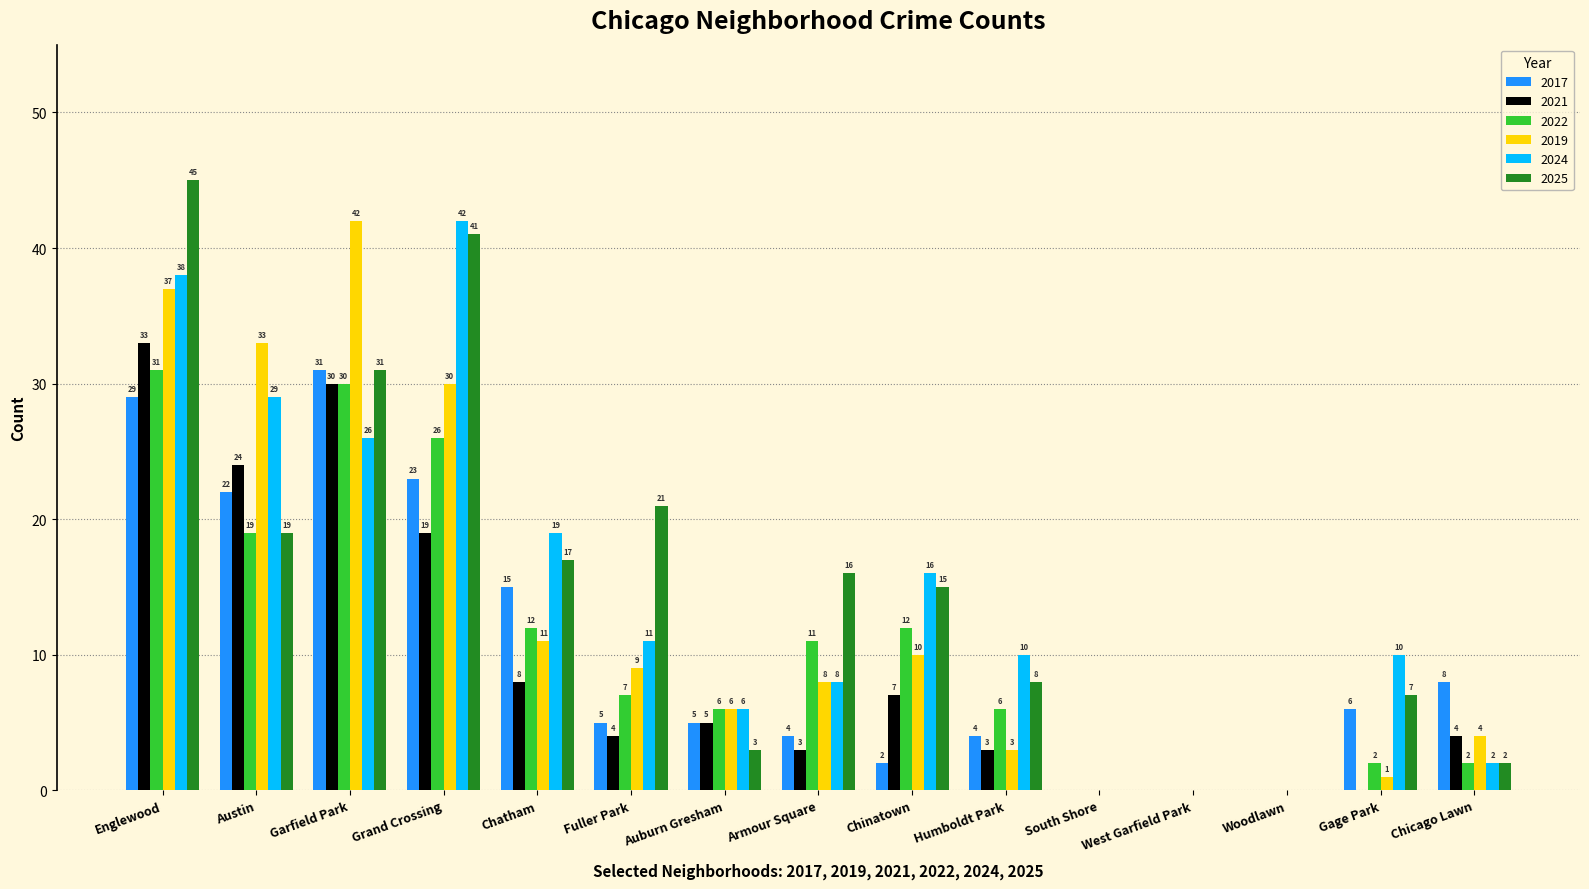

What is the sum of the 2022 values at Austin and South Shore?

19